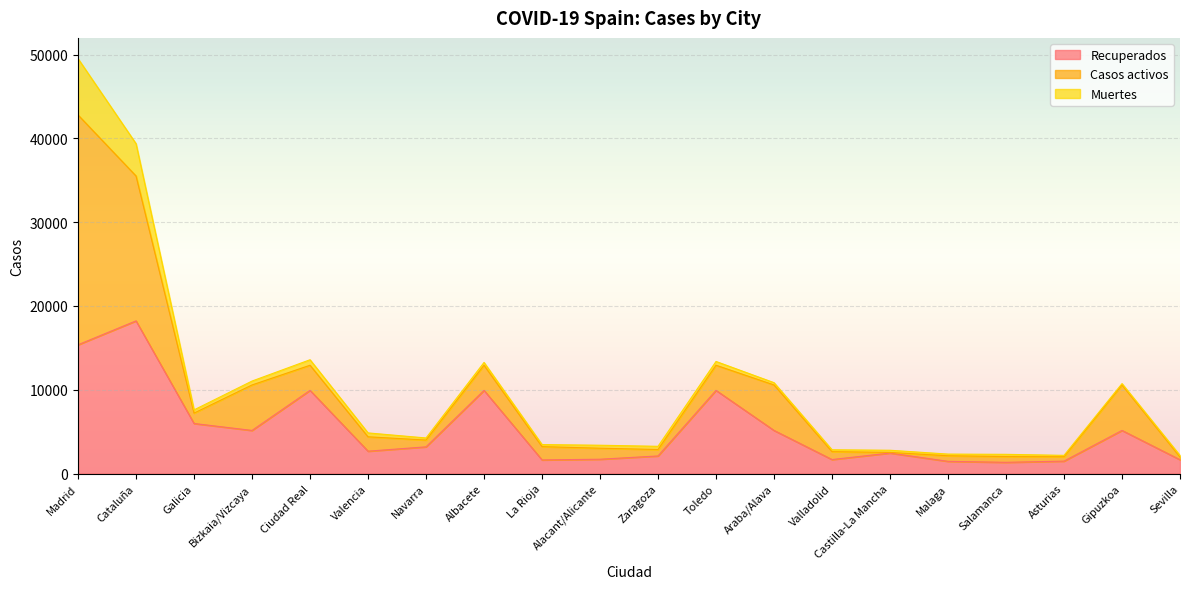

Is it true that Casos activos equals 39921 at Madrid?

False